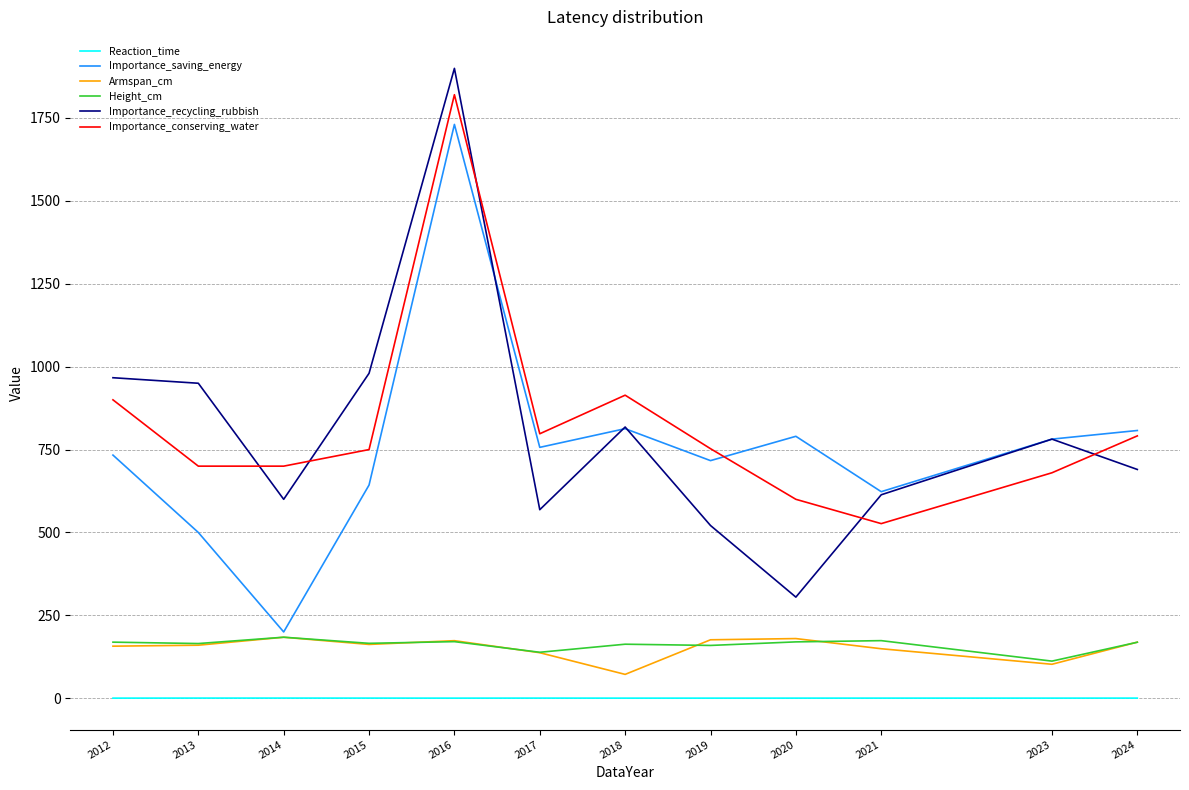

How many interior local peaks does the Importance_saving_energy series have?

3